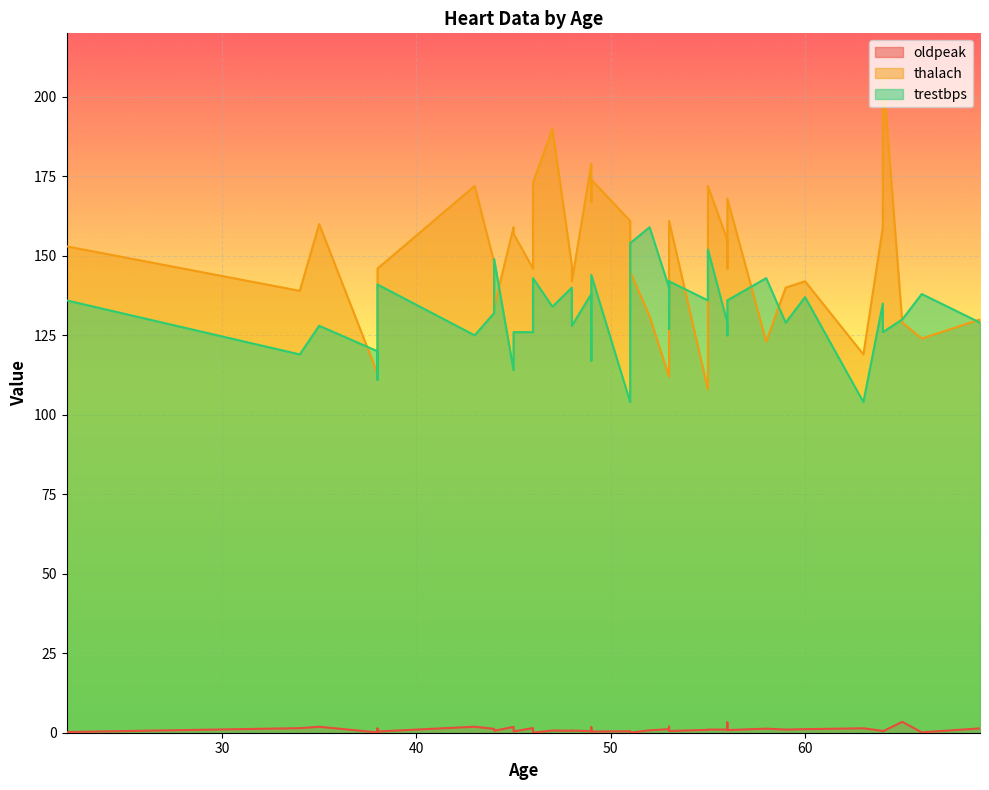

At which category is the sum across all series the highest?

64